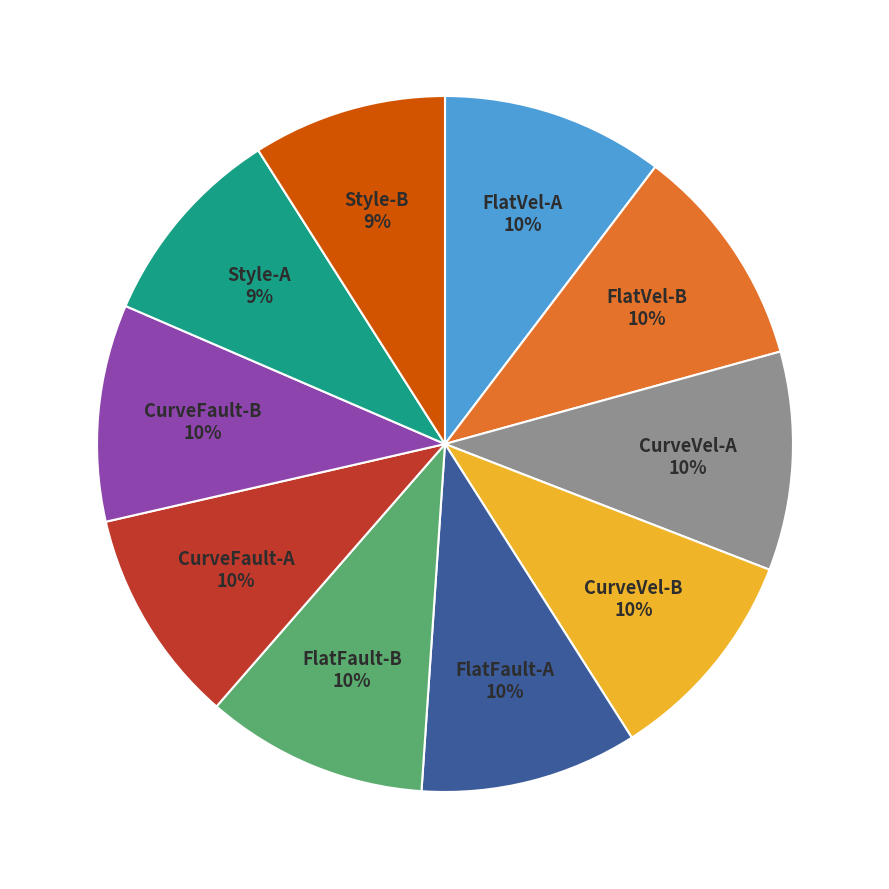

Is there any slice that represents more than half of the pie?

No